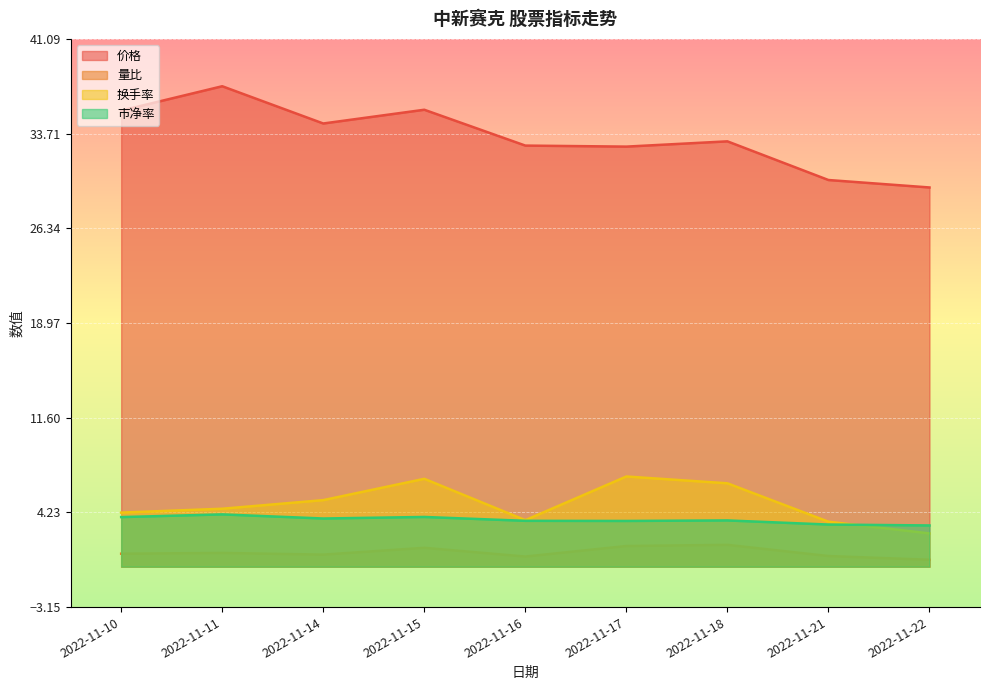

What is the difference between the maximum and minimum values in the 量比 series?

1.2